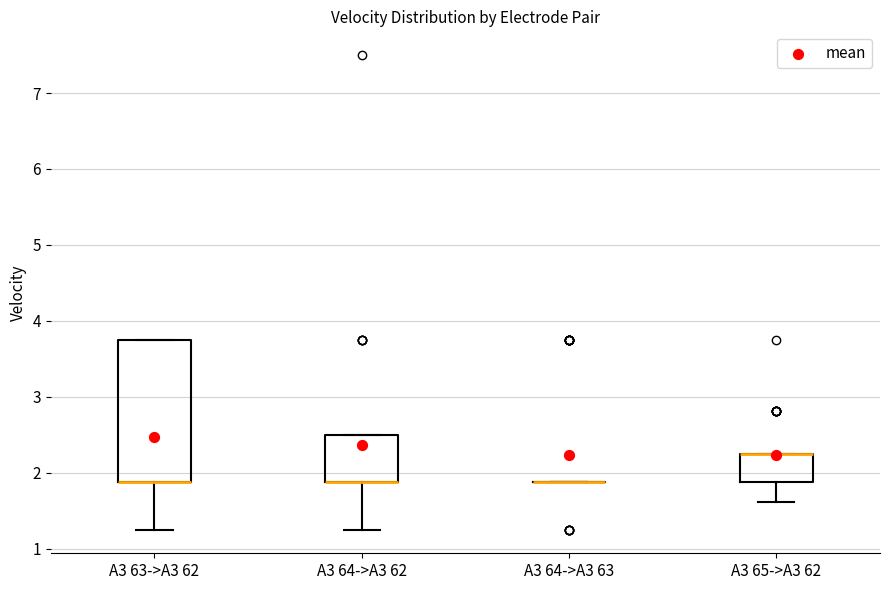

Comparing the boxes themselves (not the whiskers), which one is the tallest?

A3 63->A3 62